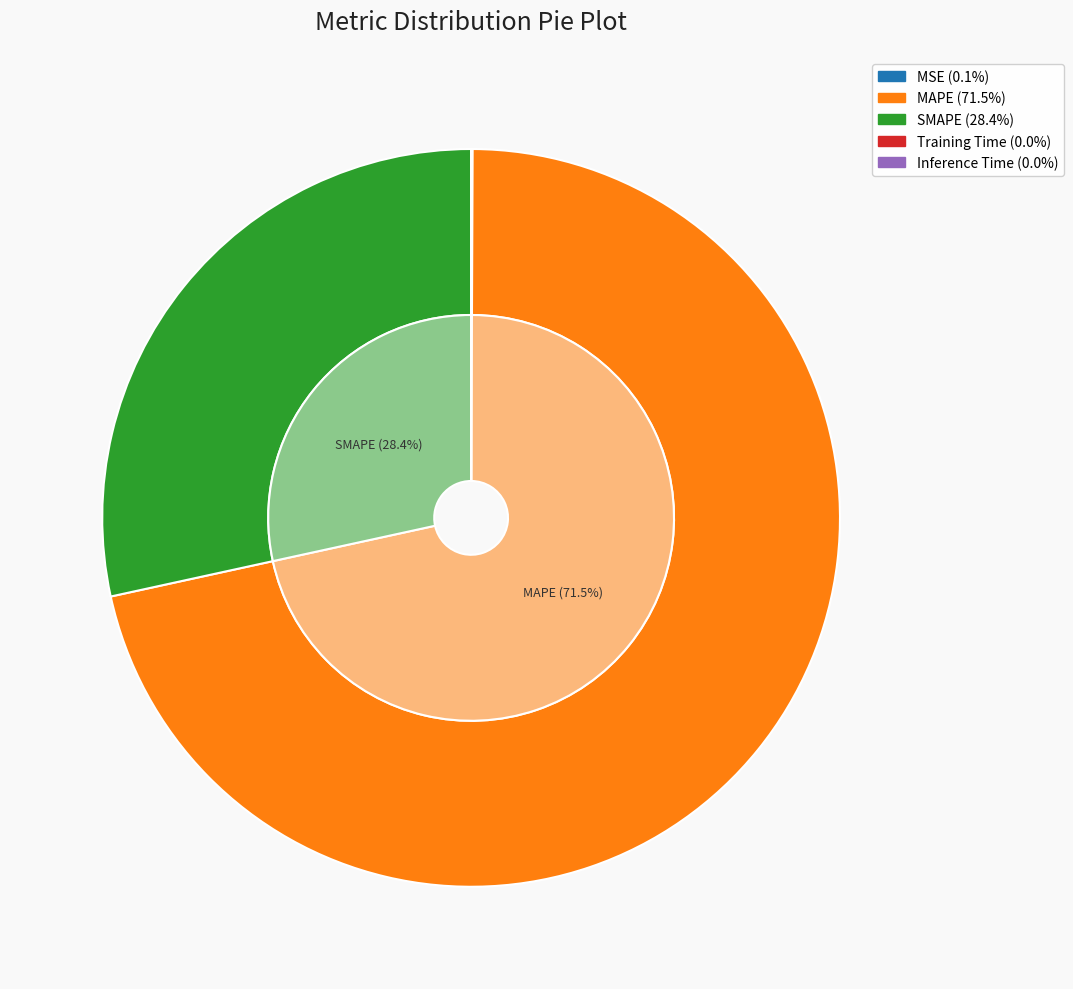

Which category accounts for the majority?

MAPE